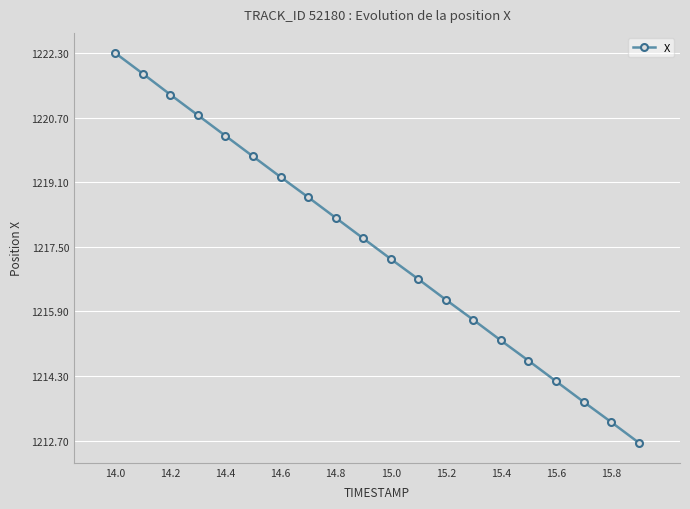

What is the value of the 19th point from the left?

1213.2